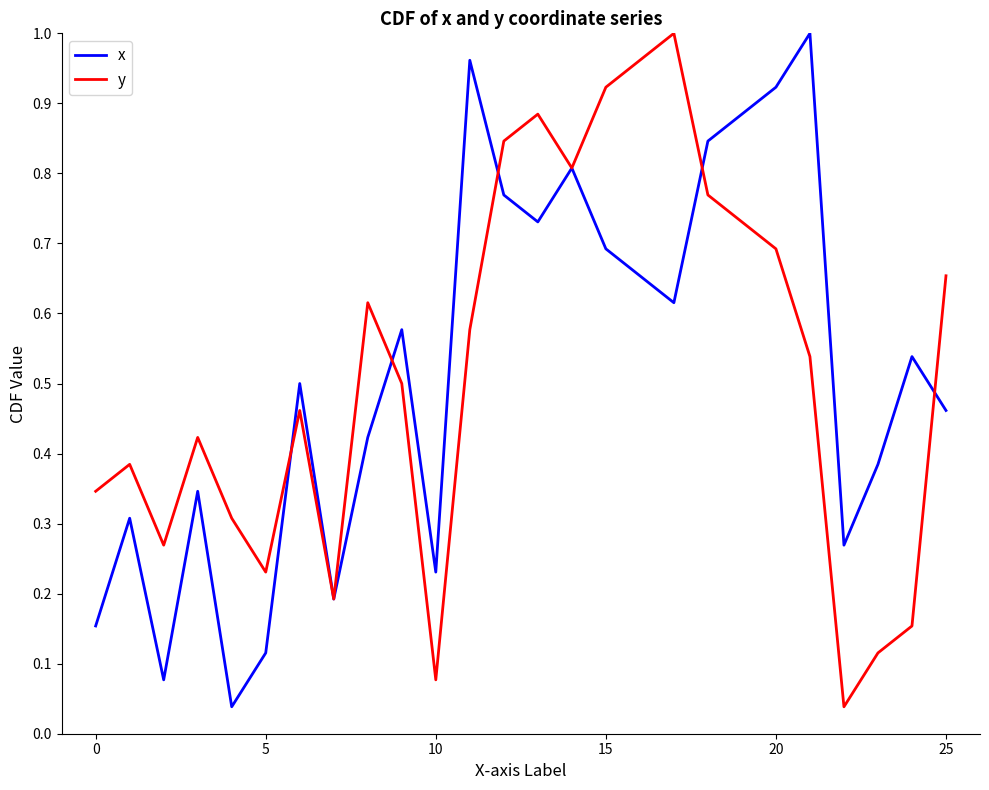

What is the sum of all y values?

13.5